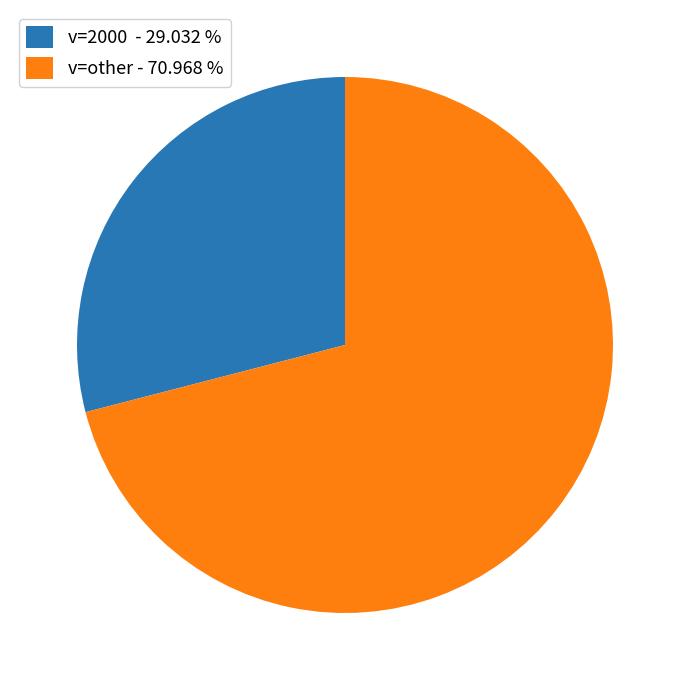

Between v=other - 70.968 % and v=2000 - 29.032 %, which is larger?

v=other - 70.968 %